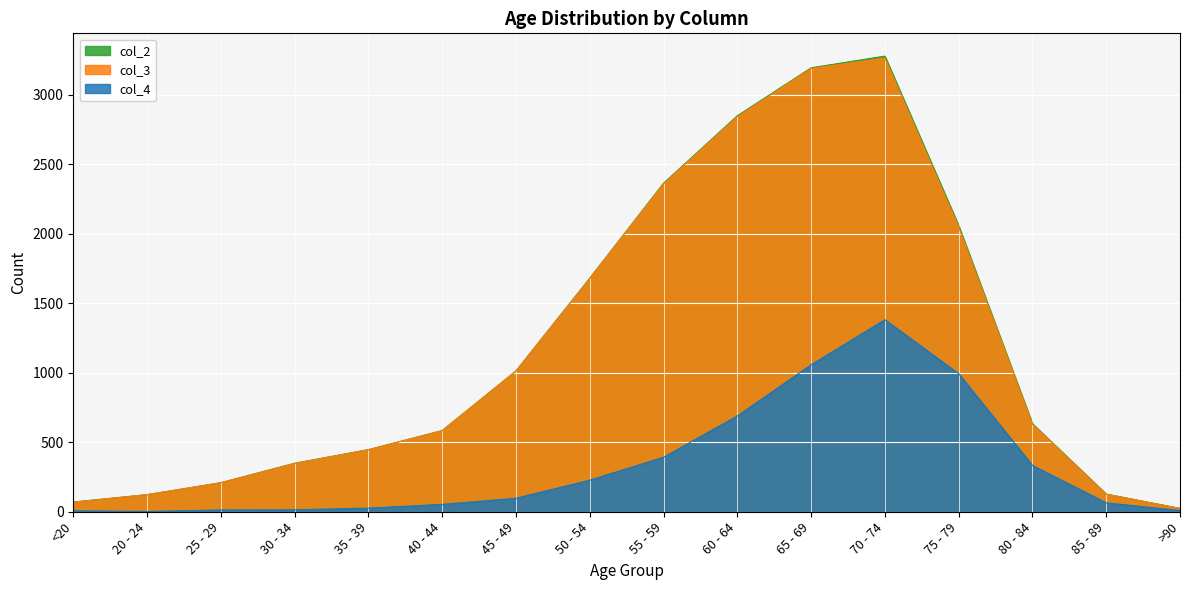

True or false: col_3 and col_2 intersect in this chart.

False